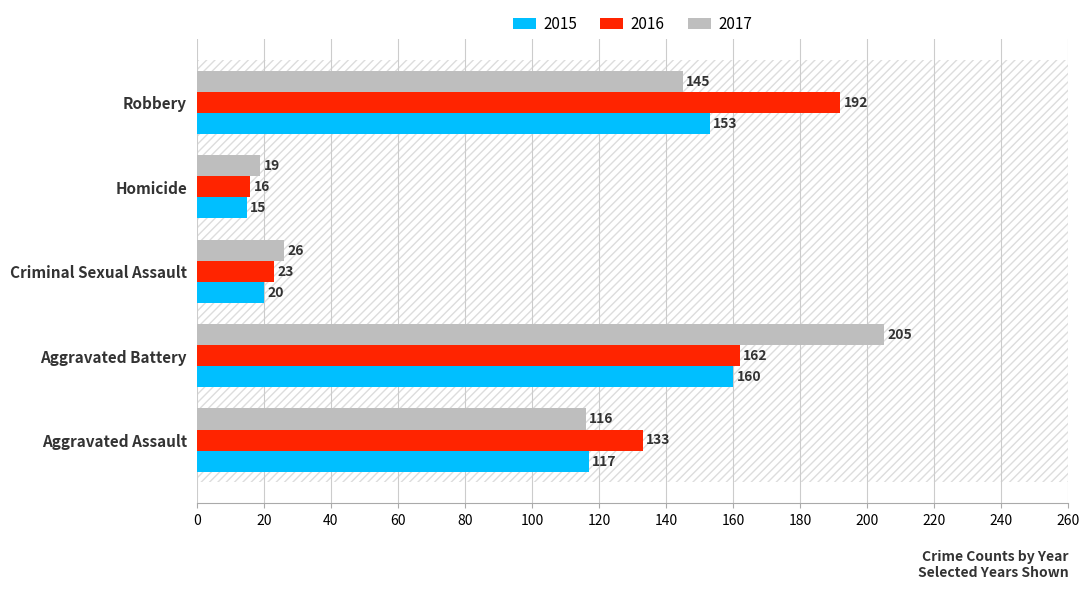

Where is 2016 nearest to the value 104?

Aggravated Assault